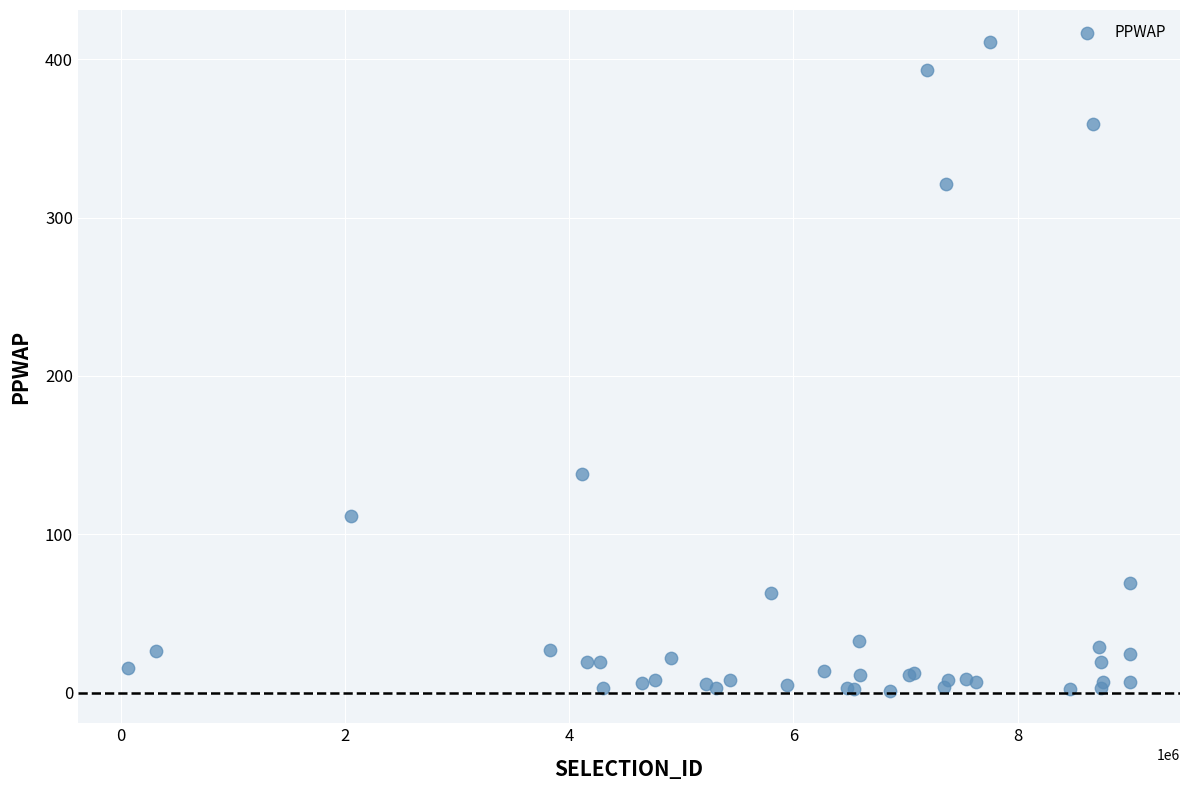

What Y value in the scatter plot is closest to 205?

138.2